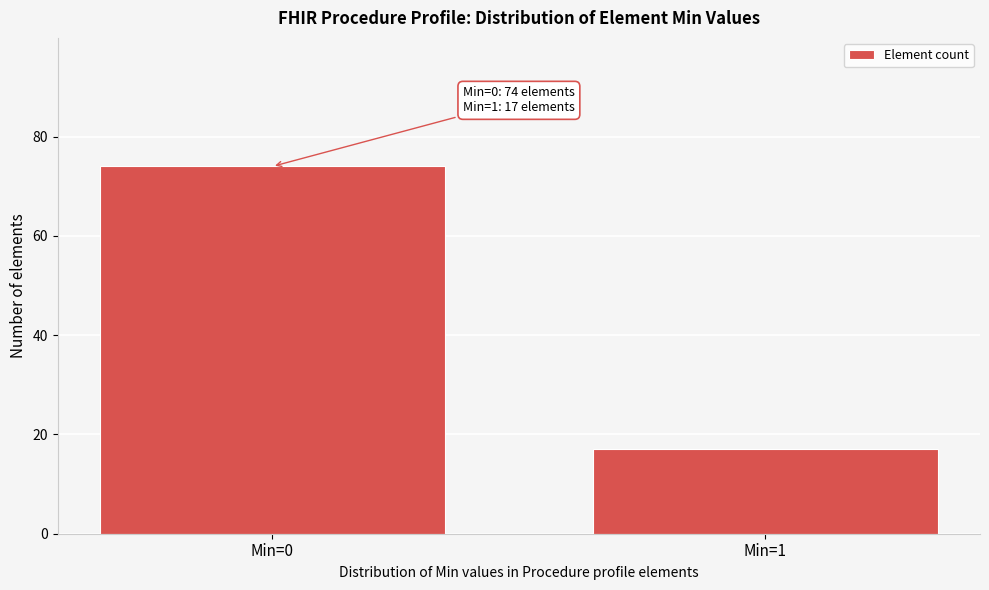

Reading left to right, extract all data points from this chart.

74	17